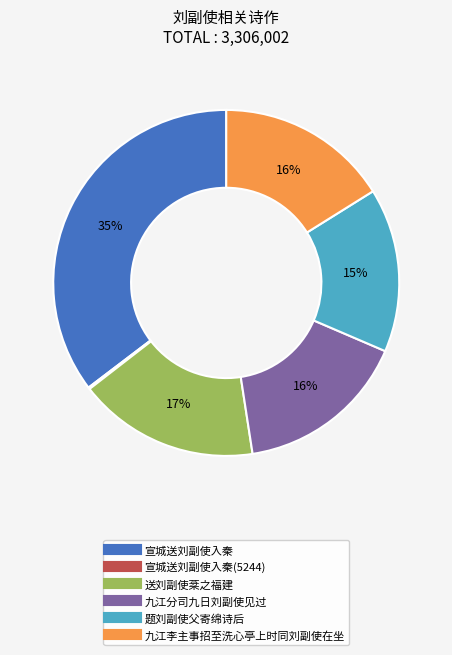

Is there a majority slice in this chart?

No